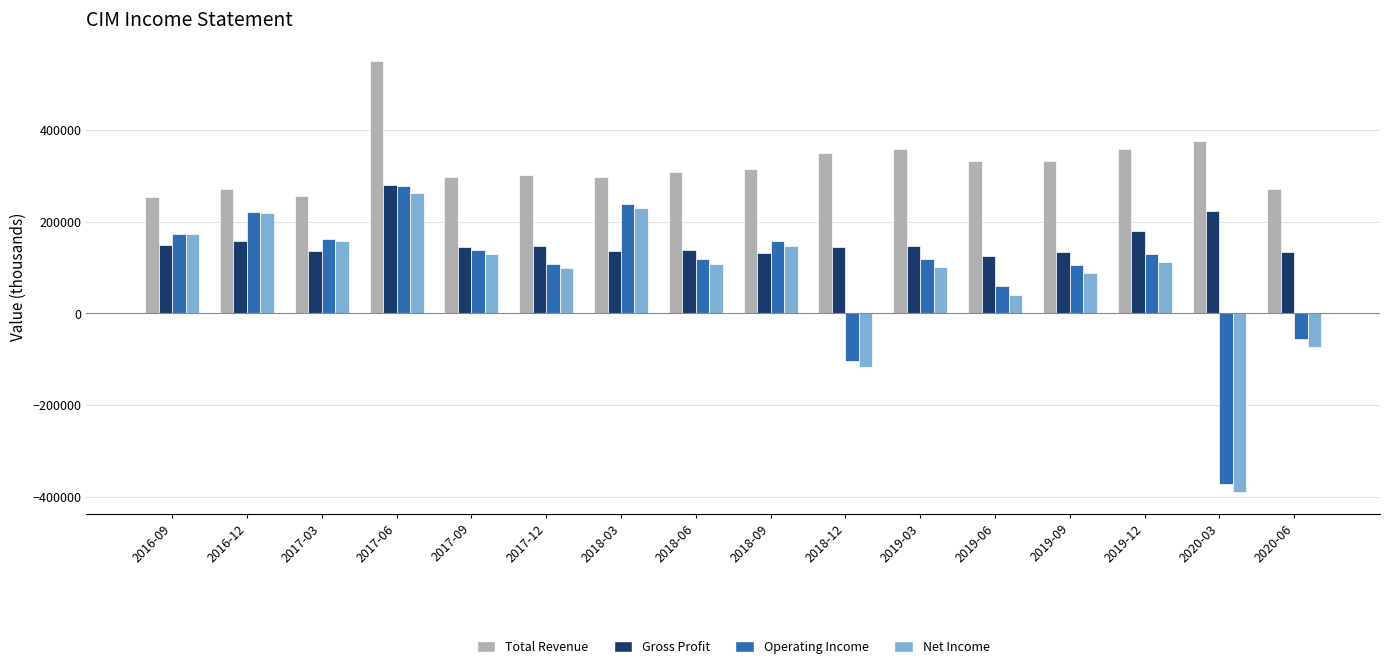

What is the difference between the maximum and second lowest values in the Net Income series?

380300